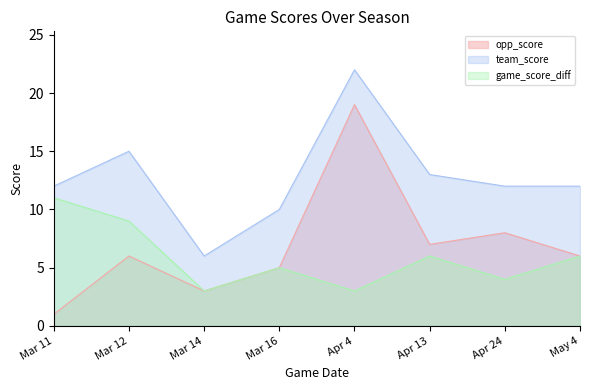

What is the minimum value for game_score_diff?

3